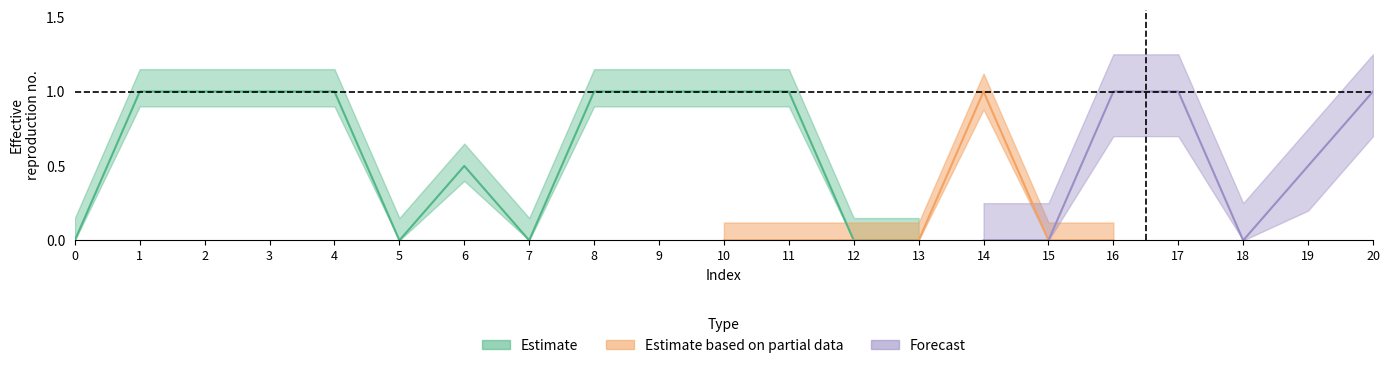

Is the value of col_20 at 5 greater than the value of col_10 at 19?

No